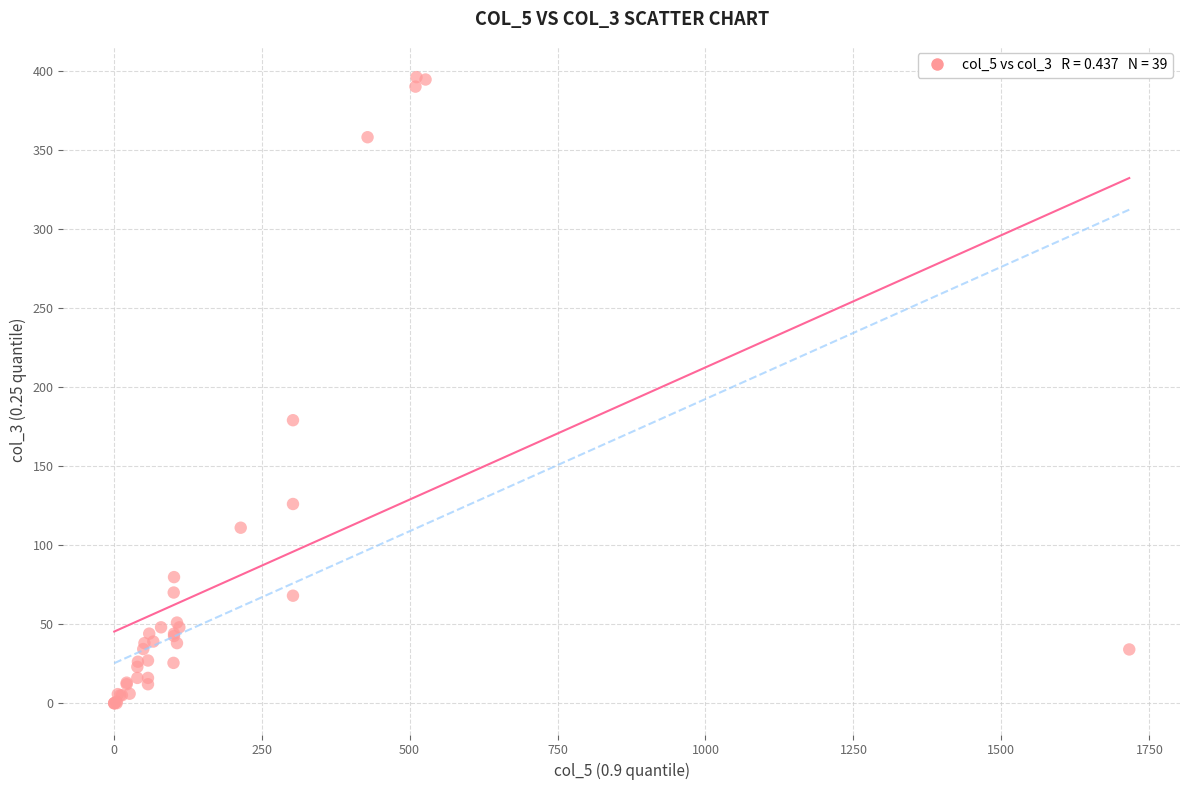

What Y value in the scatter plot is closest to 198?

179.0